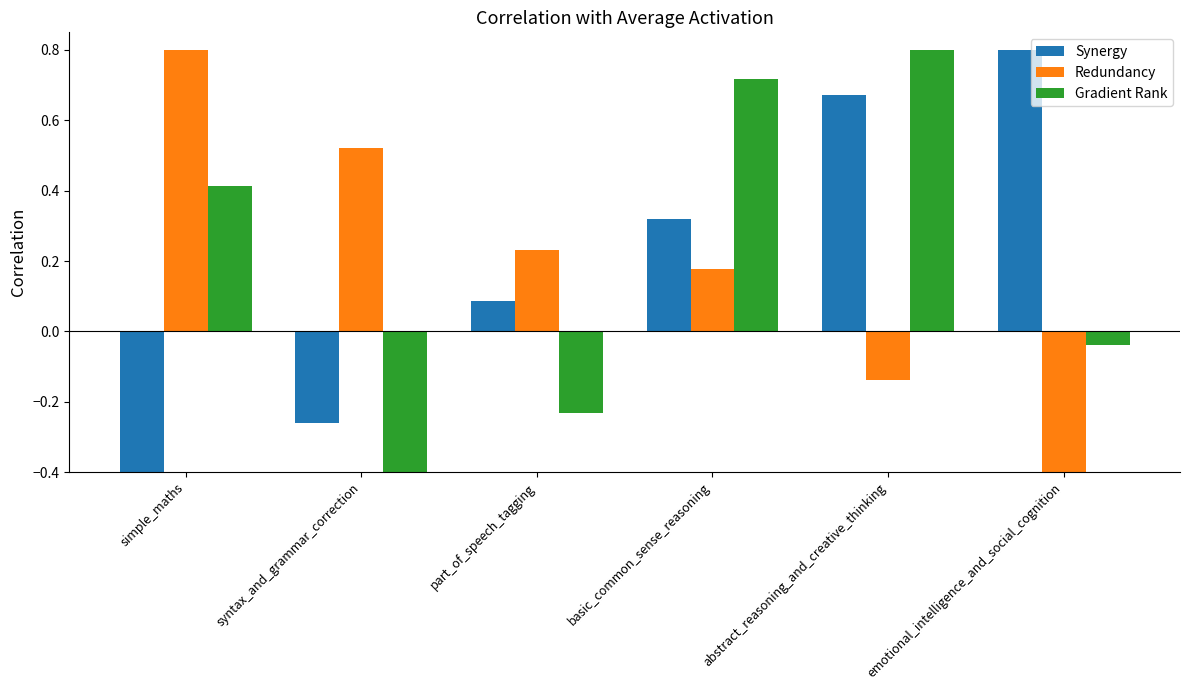

How many data points in Redundancy are above 0?

4